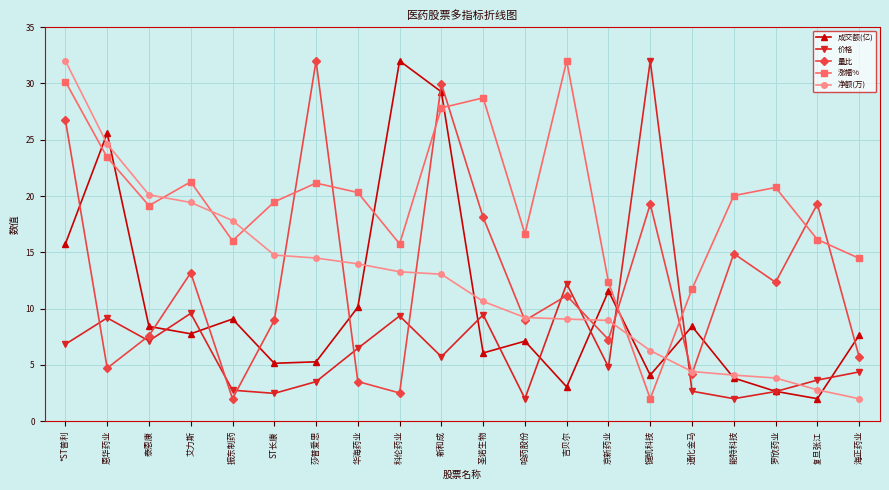

What is the greatest value displayed?

32.0